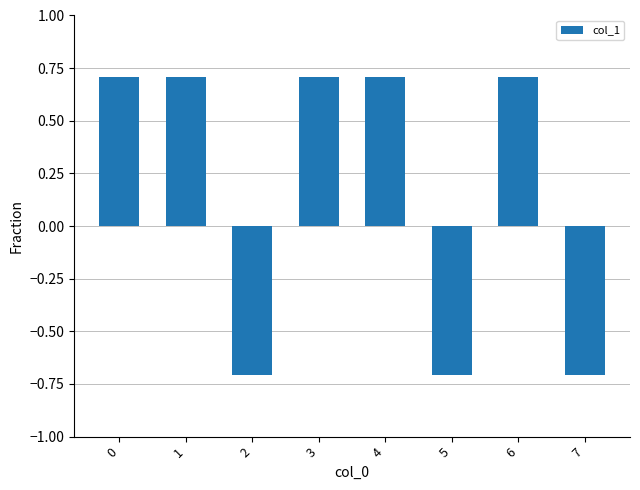

How many data points are above 0?

5